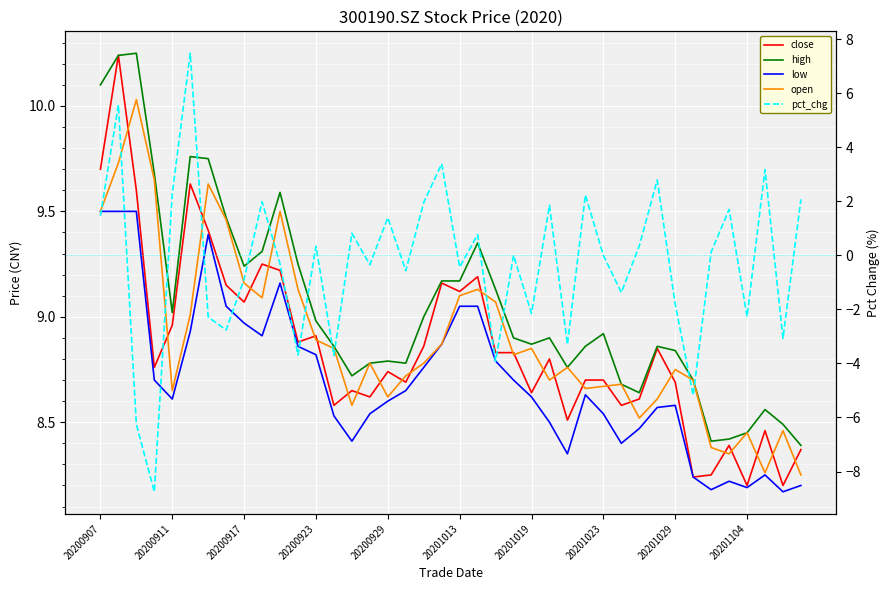

Reading left to right, transcribe all the data shown in this chart.

close: 9.7	10.2	9.6	8.8	9.0	9.6	9.4	9.2	9.1	9.2	9.2	8.9	8.9	8.6	8.7	8.6	8.7	8.7	8.9	9.2	9.1	9.2	8.8	8.8	8.6	8.8	8.5	8.7	8.7	8.6	8.6	8.8	8.7	8.2	8.2	8.4	8.2	8.5	8.2	8.4
high: 10.1	10.2	10.2	9.7	9.0	9.8	9.8	9.5	9.2	9.3	9.6	9.2	9.0	8.9	8.7	8.8	8.8	8.8	9.0	9.2	9.2	9.3	9.1	8.9	8.9	8.9	8.8	8.9	8.9	8.7	8.6	8.9	8.8	8.7	8.4	8.4	8.4	8.6	8.5	8.4
low: 9.5	9.5	9.5	8.7	8.6	8.9	9.4	9.1	9.0	8.9	9.2	8.9	8.8	8.5	8.4	8.5	8.6	8.7	8.8	8.9	9.1	9.1	8.8	8.7	8.6	8.5	8.3	8.6	8.5	8.4	8.5	8.6	8.6	8.2	8.2	8.2	8.2	8.2	8.2	8.2
open: 9.5	9.7	10.0	9.7	8.7	9.0	9.6	9.5	9.2	9.1	9.5	9.1	8.9	8.8	8.6	8.8	8.6	8.7	8.8	8.9	9.1	9.1	9.1	8.8	8.8	8.7	8.8	8.7	8.7	8.7	8.5	8.6	8.8	8.7	8.4	8.3	8.4	8.3	8.5	8.2
pct_chg: 1.5	5.6	-6.2	-8.8	2.3	7.5	-2.3	-2.8	-0.9	2.0	-0.3	-3.7	0.3	-3.7	0.8	-0.3	1.4	-0.6	2.0	3.4	-0.4	0.8	-3.9	0.0	-2.2	1.9	-3.3	2.2	0.0	-1.4	0.3	2.8	-1.8	-5.2	0.1	1.7	-2.3	3.2	-3.1	2.1